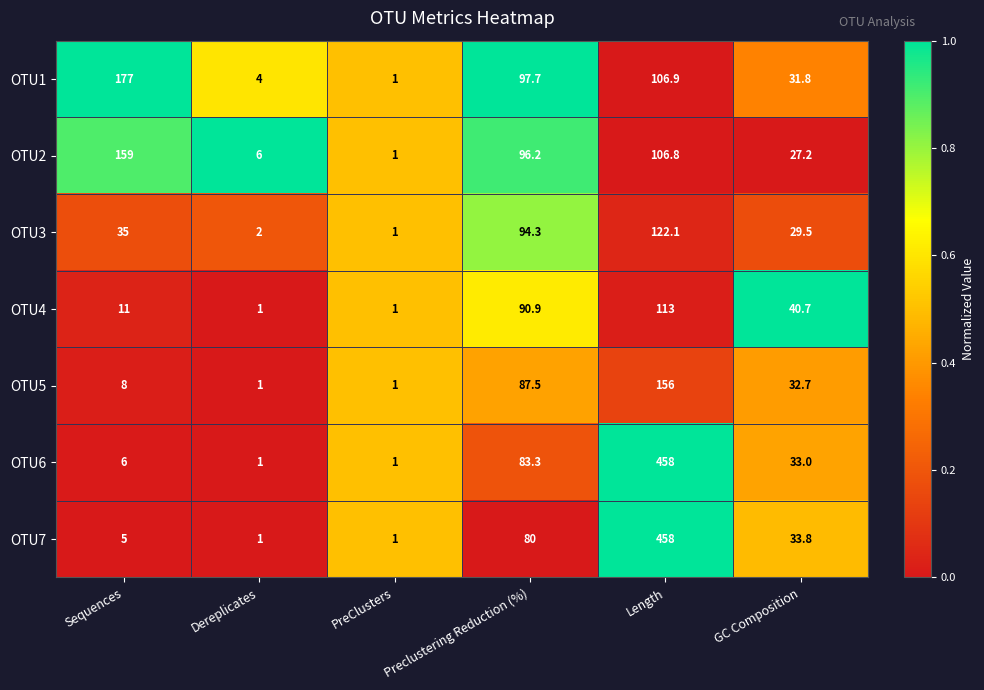

True or false: OTU4 has a value of 43.7 at Length.

False